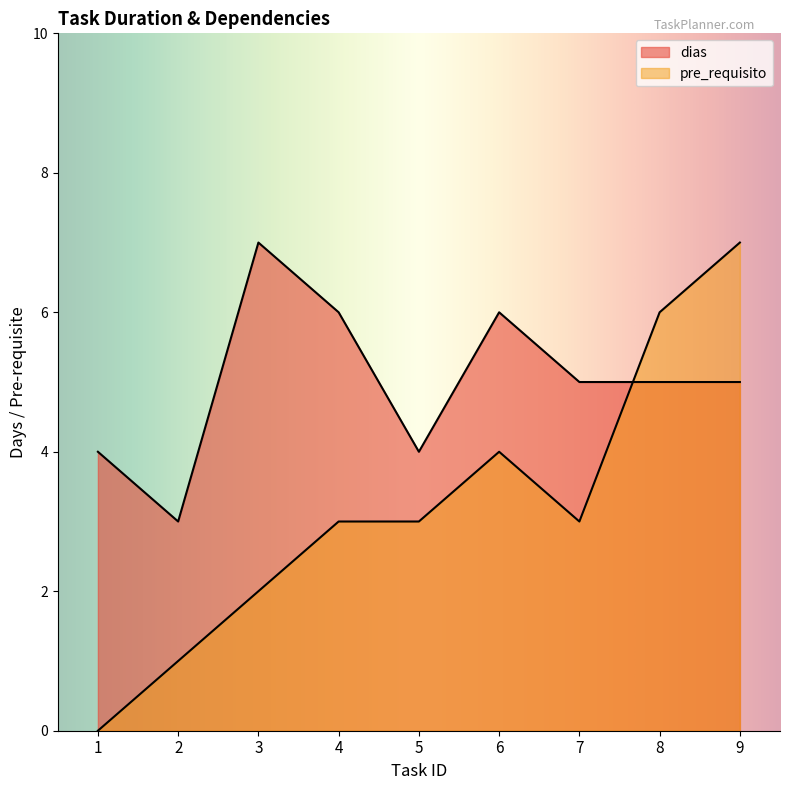

Where is the first local maximum for dias?

3